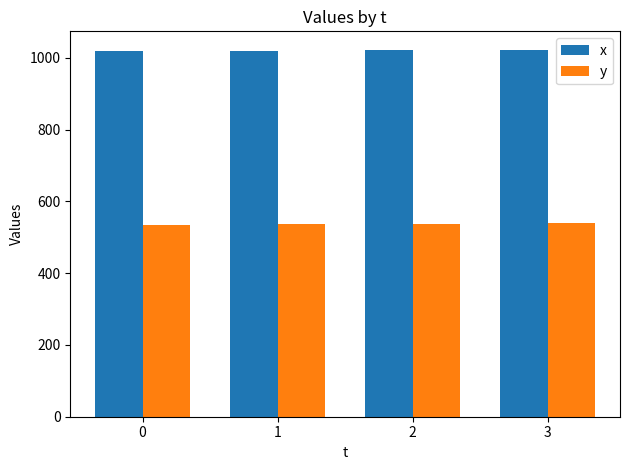

What is the difference between the maximum and minimum values in the x series?

4